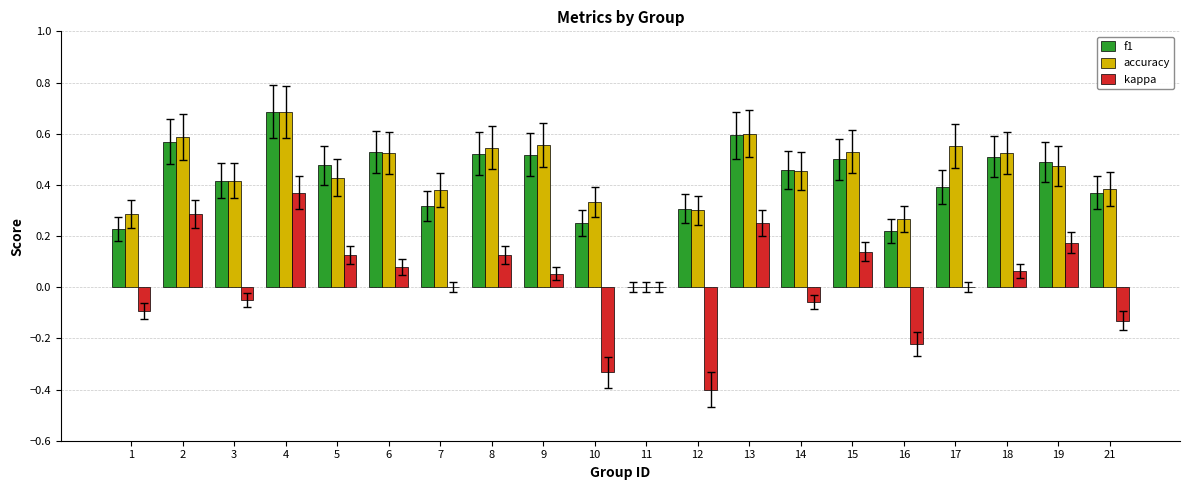

What is the maximum value shown in the chart?

0.7